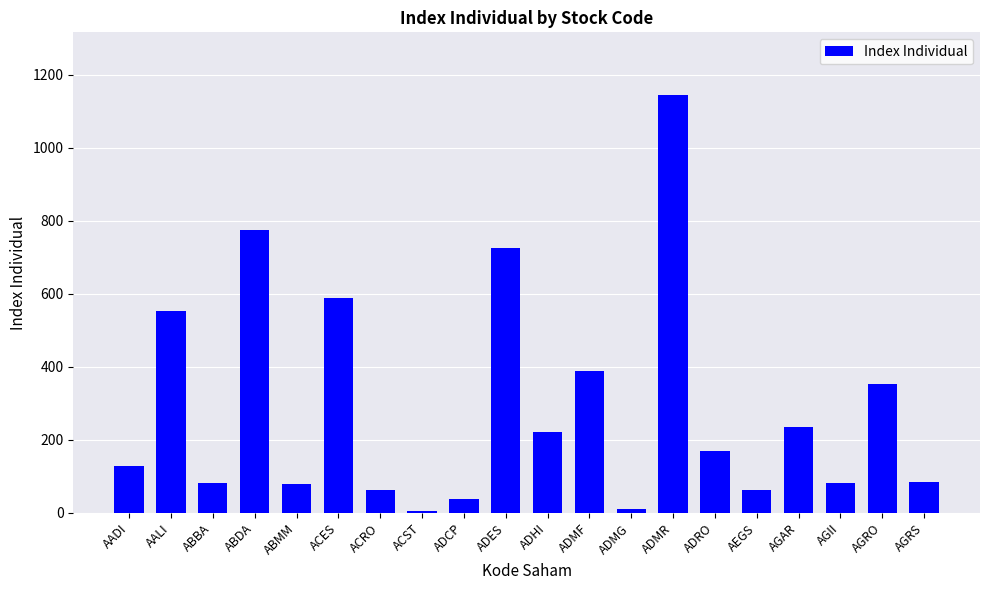

What is the difference between the values at AGRS and ADRO?

85.9